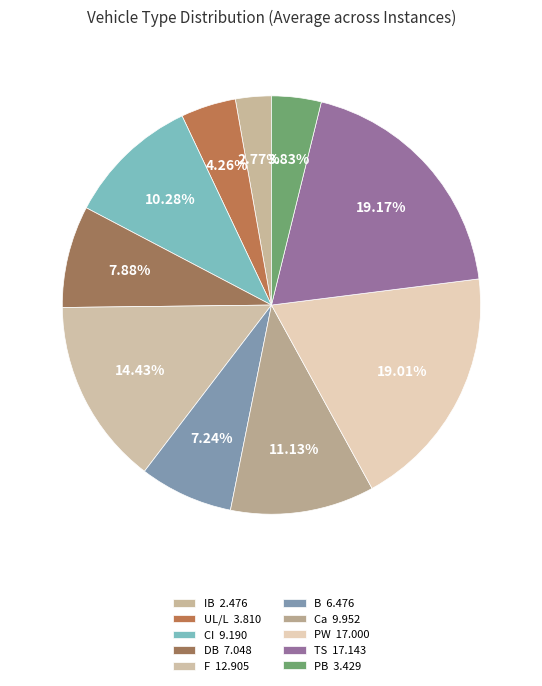

How many segments does this pie chart have?

10